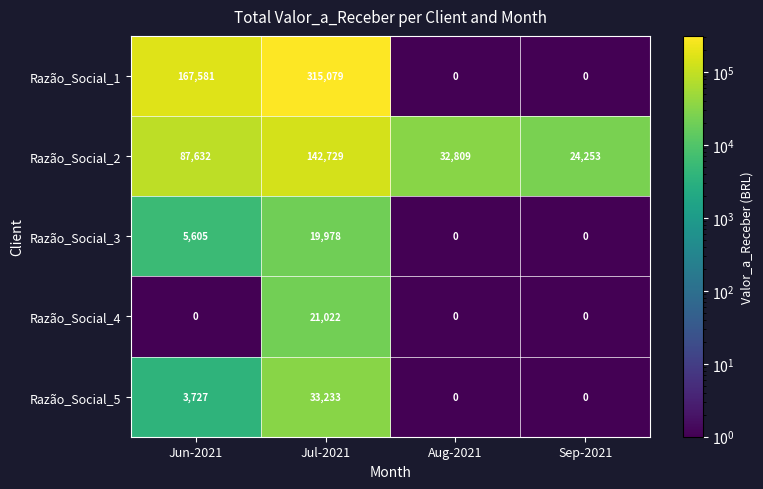

The value of Razão_Social_5 at Jun-2021 is 3727. True or false?

True